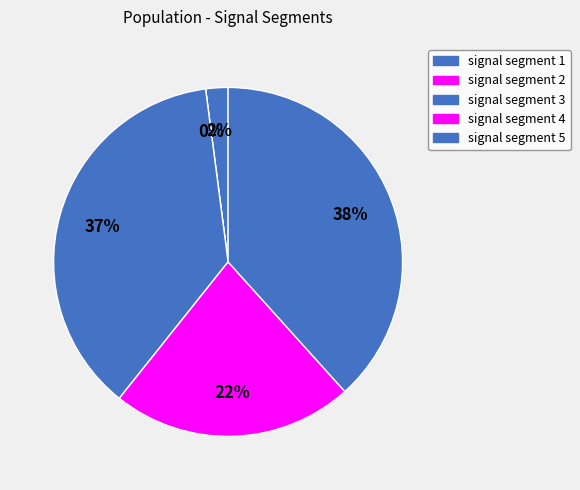

Does signal segment 1 represent more than half of the total?

No